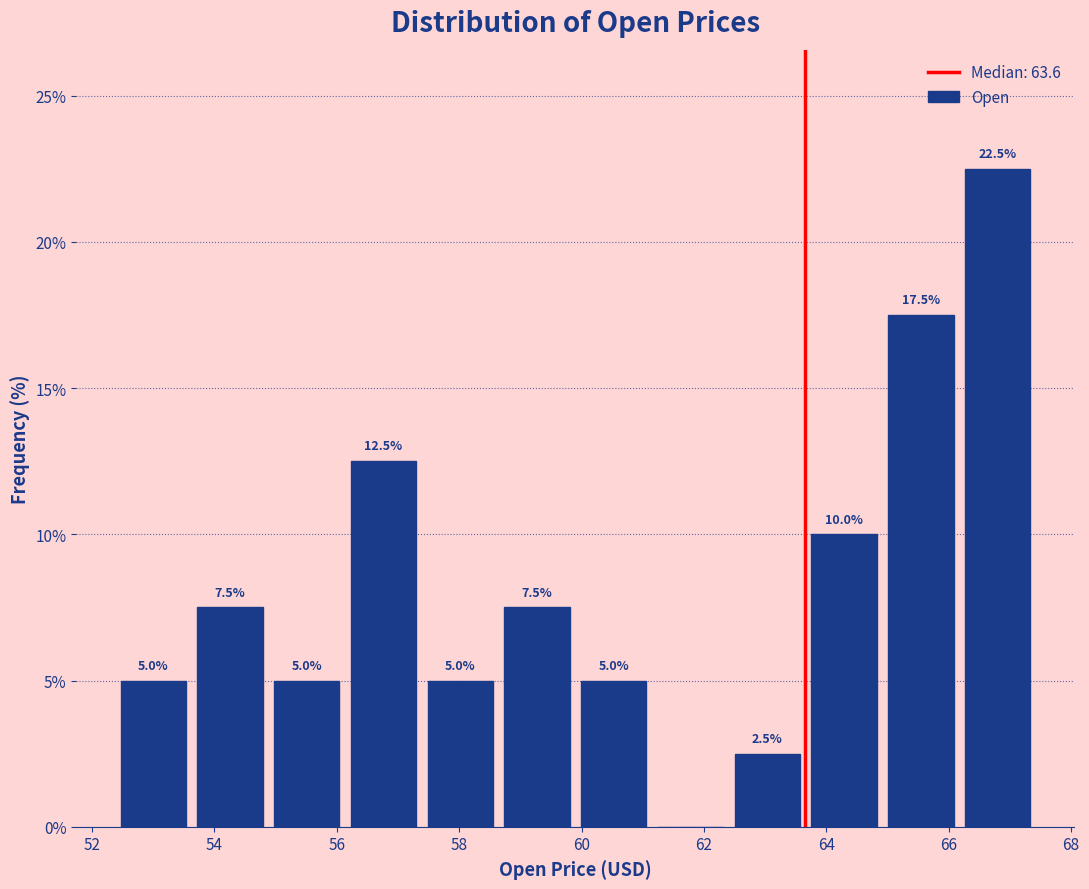

Which range on the x-axis has the tallest bar?

66.2 to 67.4